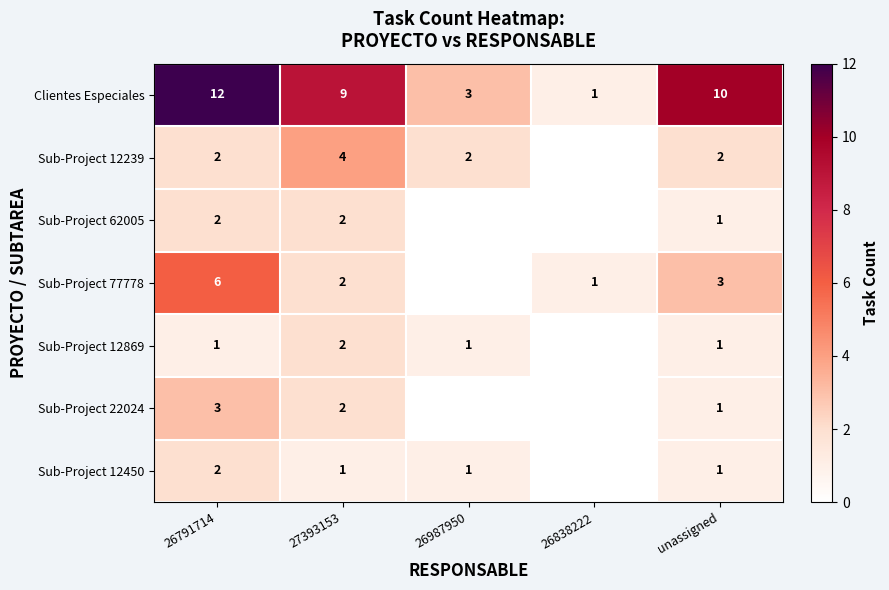

What is the spread (max minus min) of values at 26791714?

11